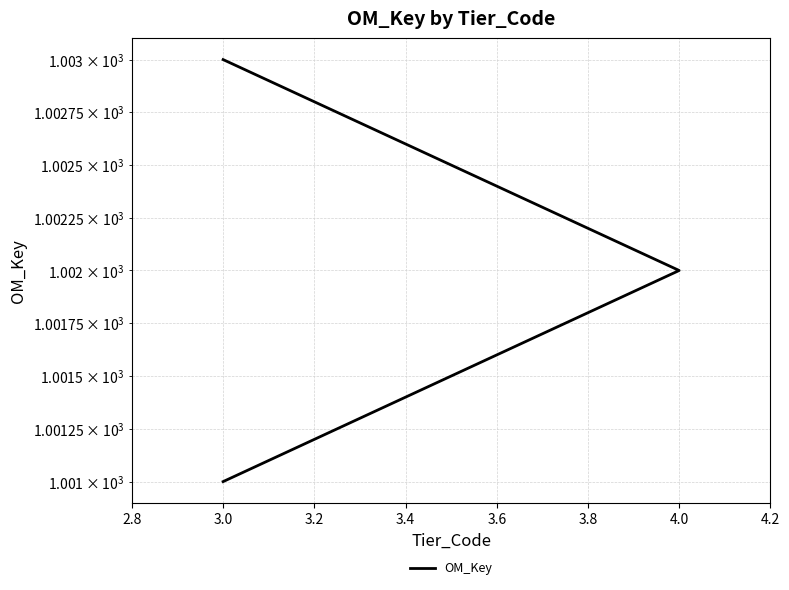

Between 4.0 and 3.0, which is larger?

3.0